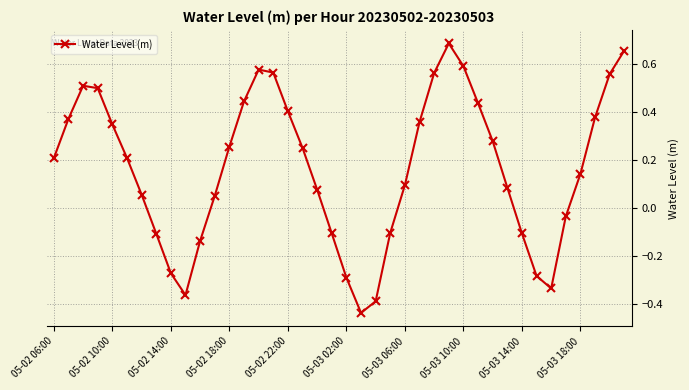

How many points are lower than both their immediate neighbors (excluding endpoints)?

3